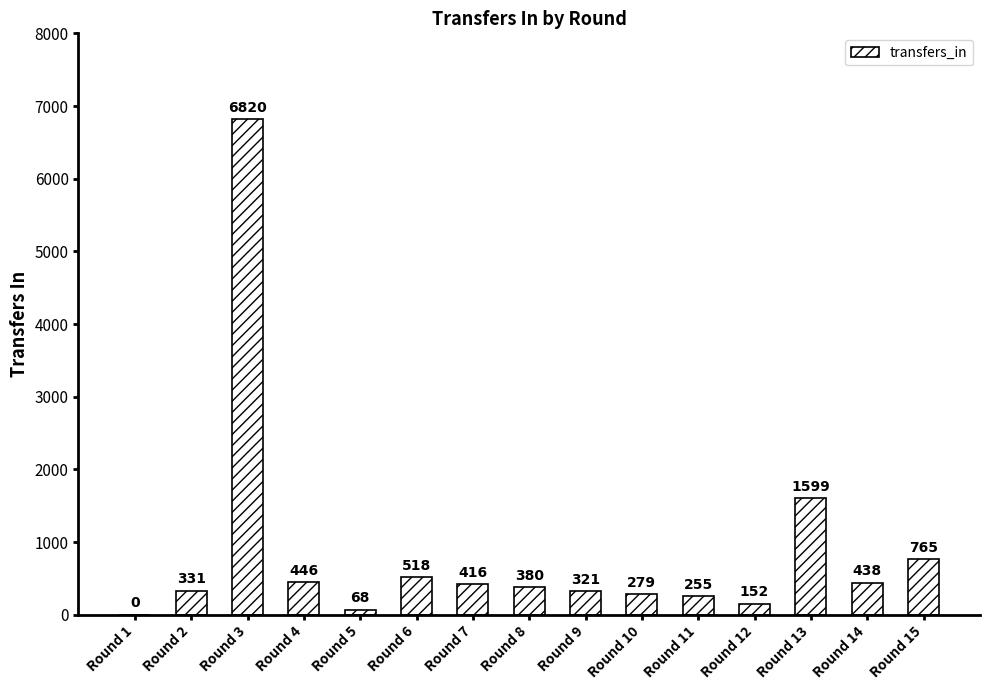

Where does the data first go above 380?

Round 3